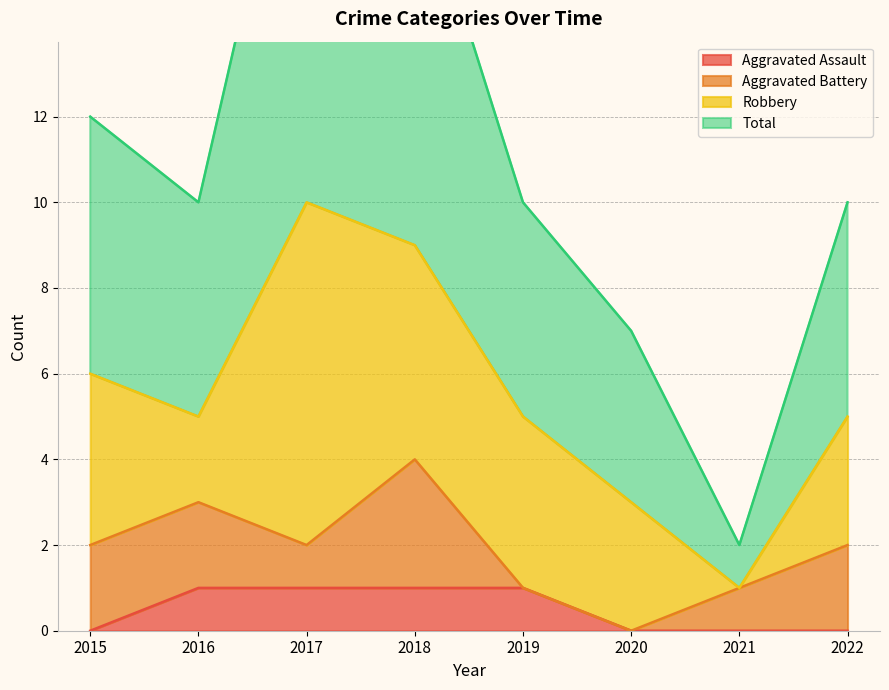

What is the difference between the highest and lowest values at 2022?

10